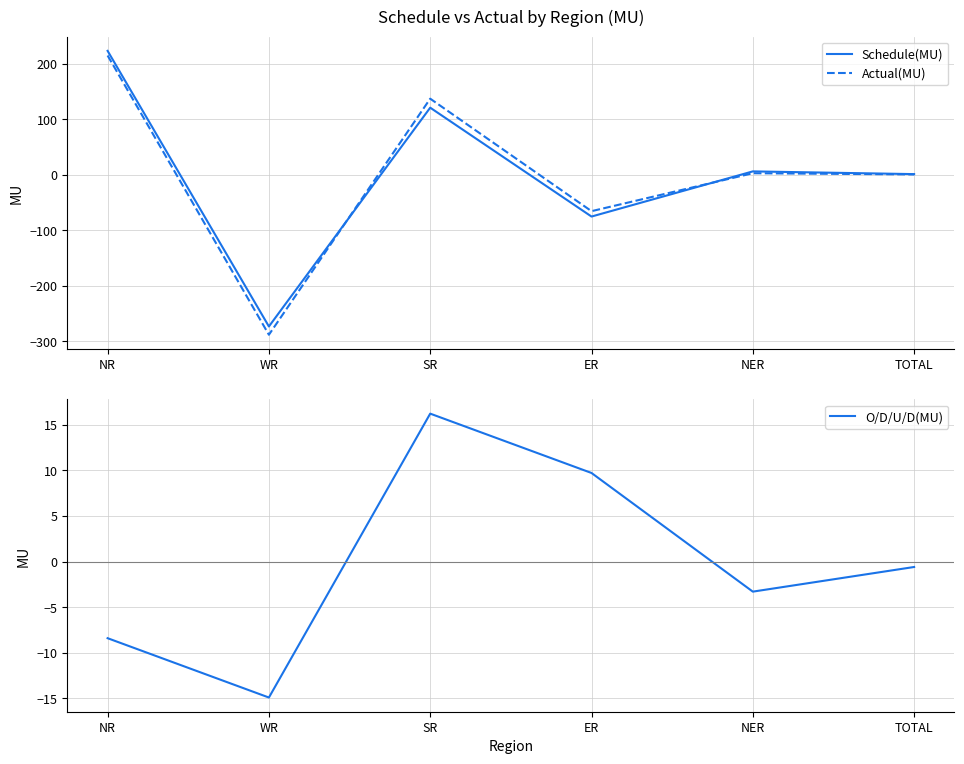

What position from the right is ER?

3